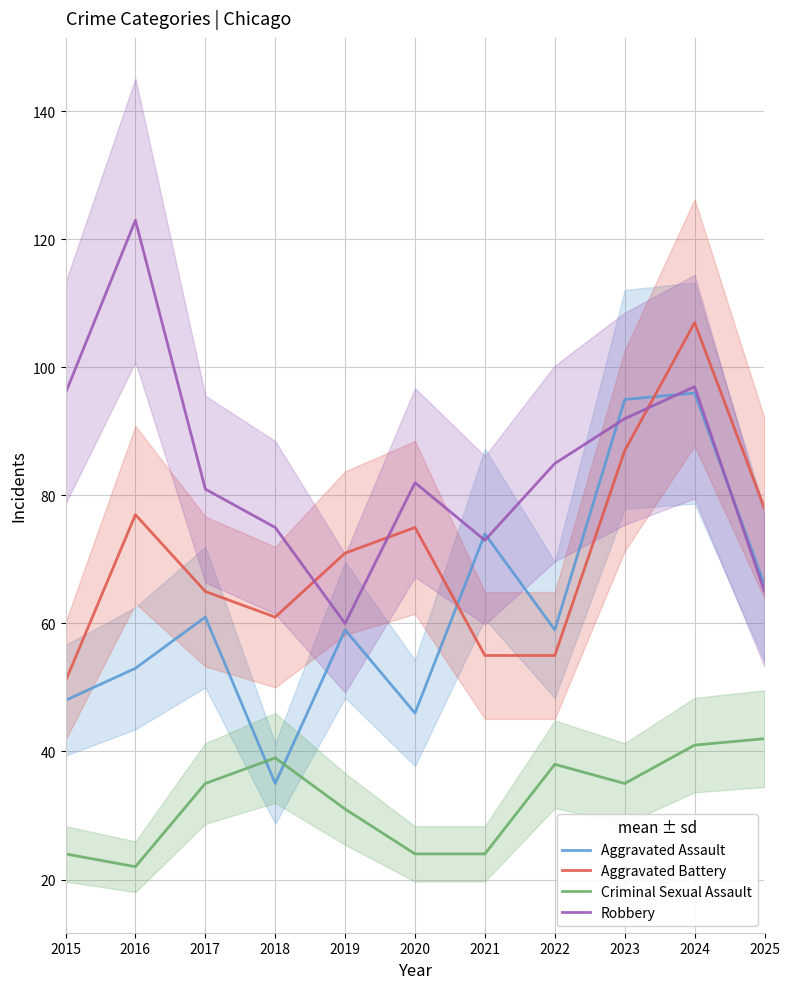

What are all the series names shown in the legend?

Aggravated Assault, Aggravated Battery, Criminal Sexual Assault, Robbery